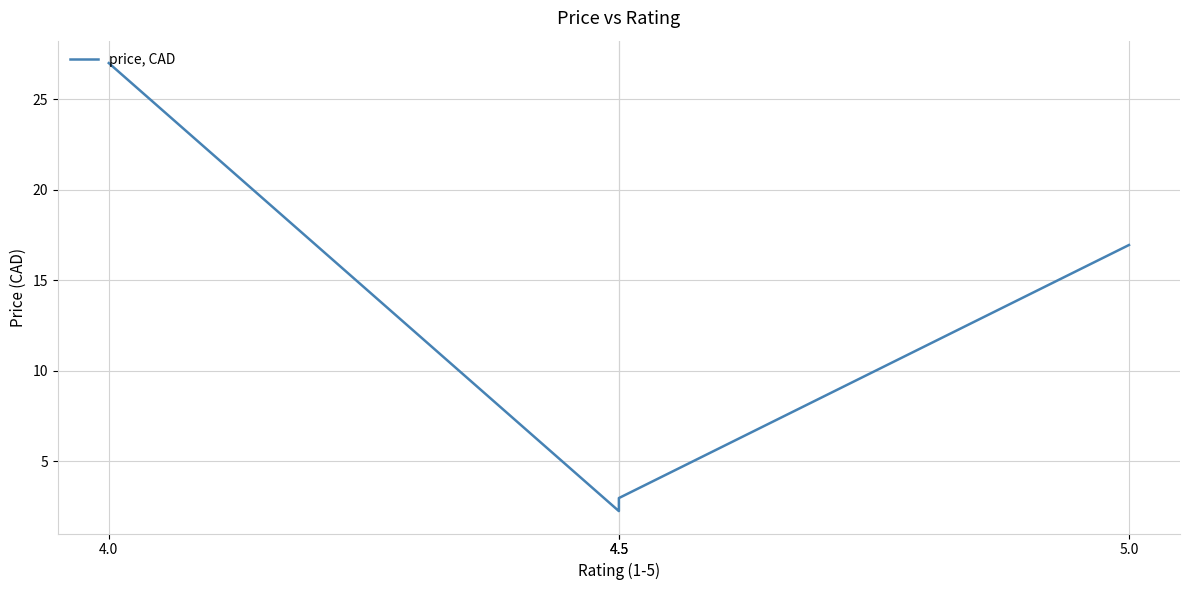

Rank the categories by value from lowest to highest.

4.5, 4.5, 5.0, 4.0